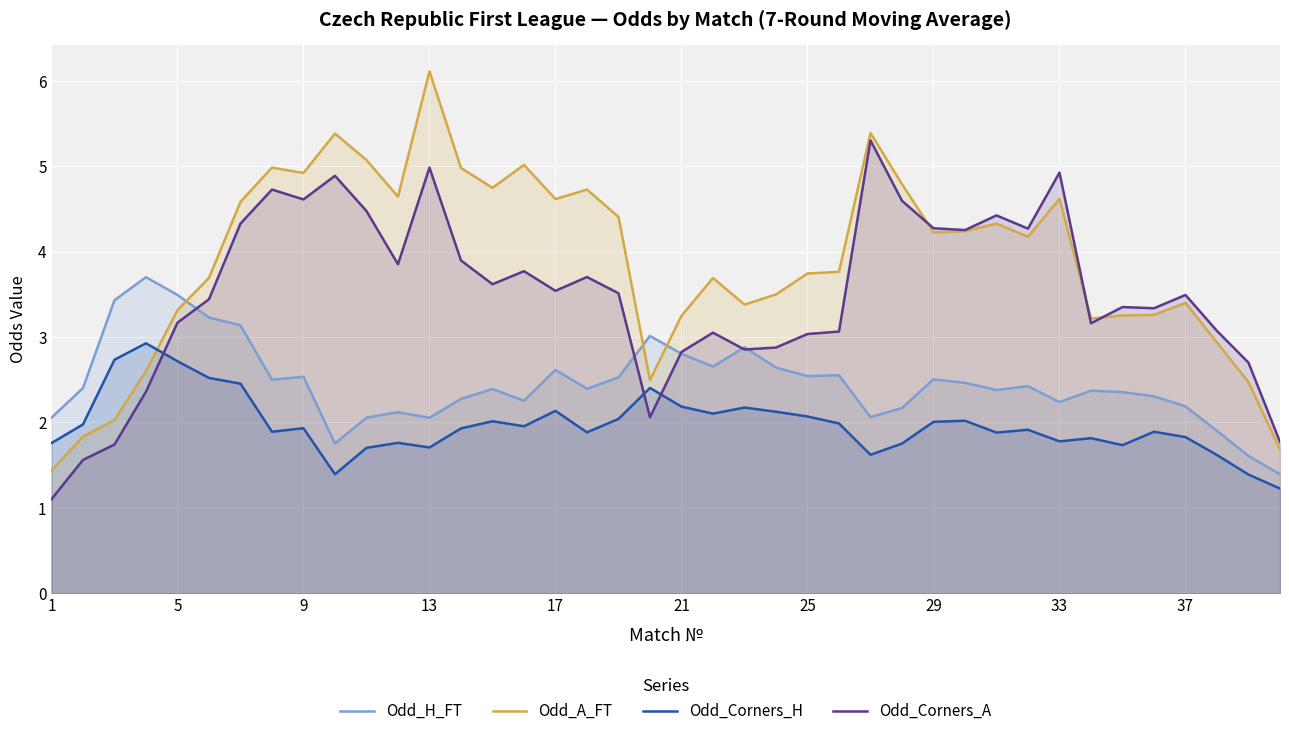

What is the highest value of the Odd_H_FT series?

3.7